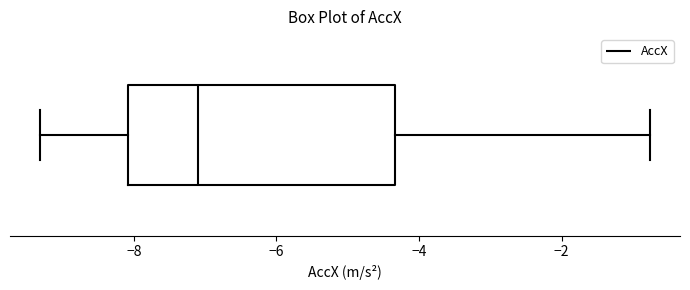

Where does the right whisker of the box end on the x-axis? The values are not printed on the chart, so give them approximately, as read against the axis.

-0.8